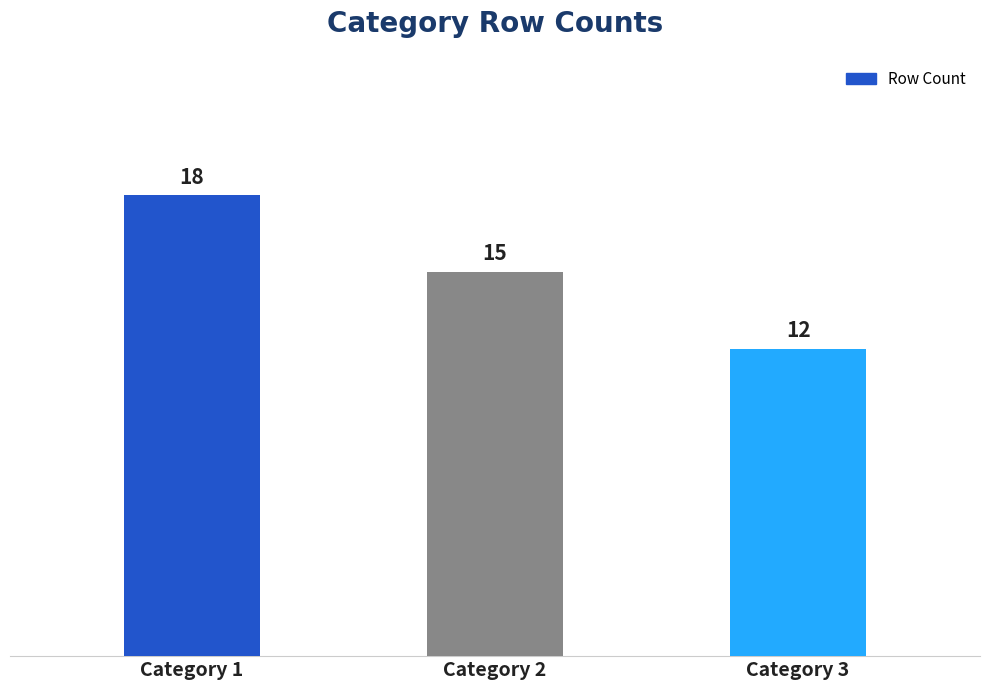

Rank the categories by value from lowest to highest.

Category 3, Category 2, Category 1